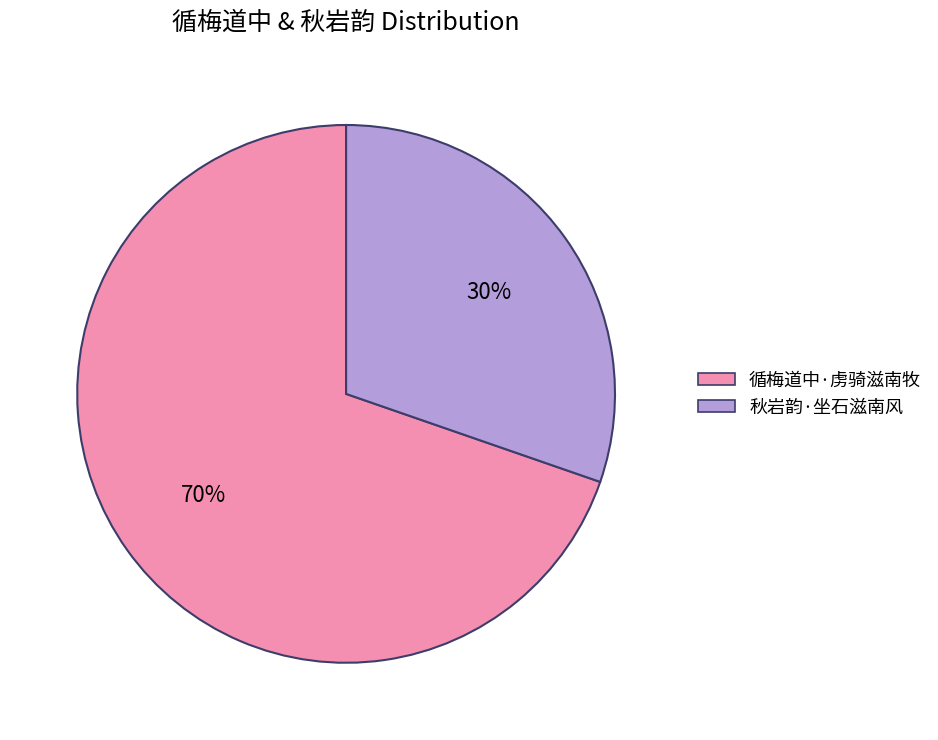

Rank the categories by value from highest to lowest.

循梅道中·虏骑滋南牧, 秋岩韵·坐石滋南风